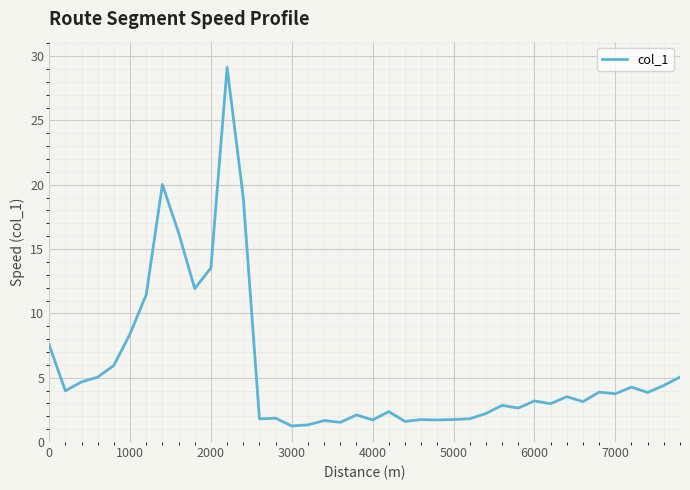

What is the minimum value shown in the chart?

1.2